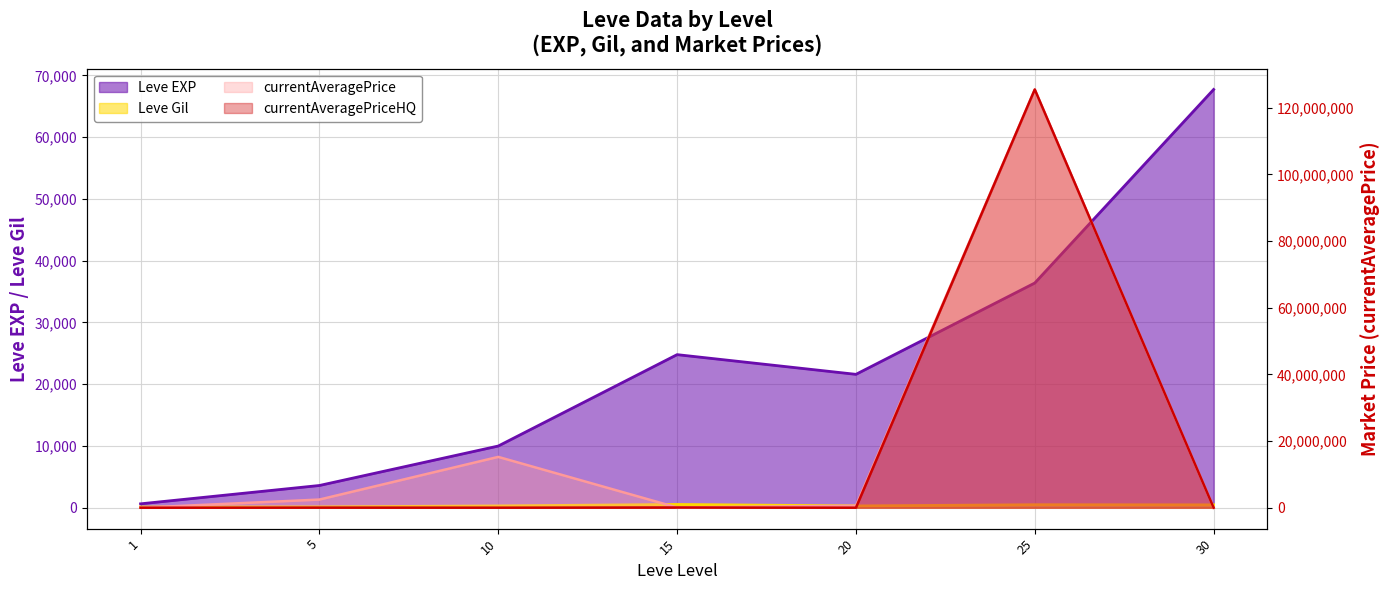

The value of currentAveragePrice at 10 is 23927215.4. True or false?

False